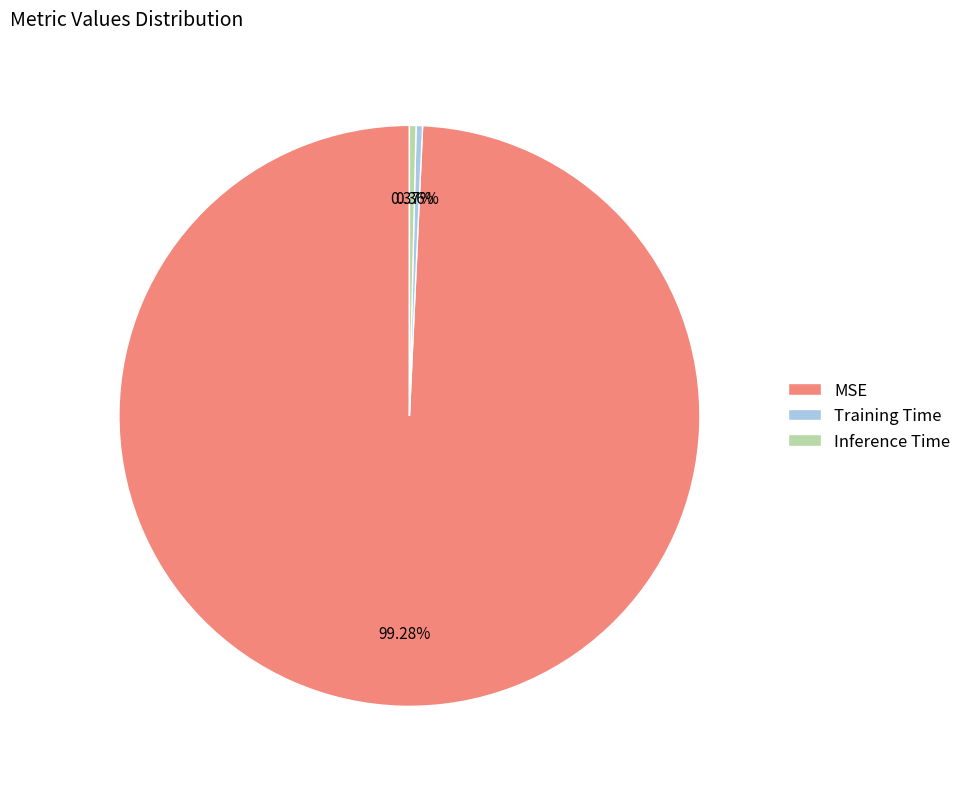

To the nearest percent, what is the difference between the largest and smallest slice percentages?

99%